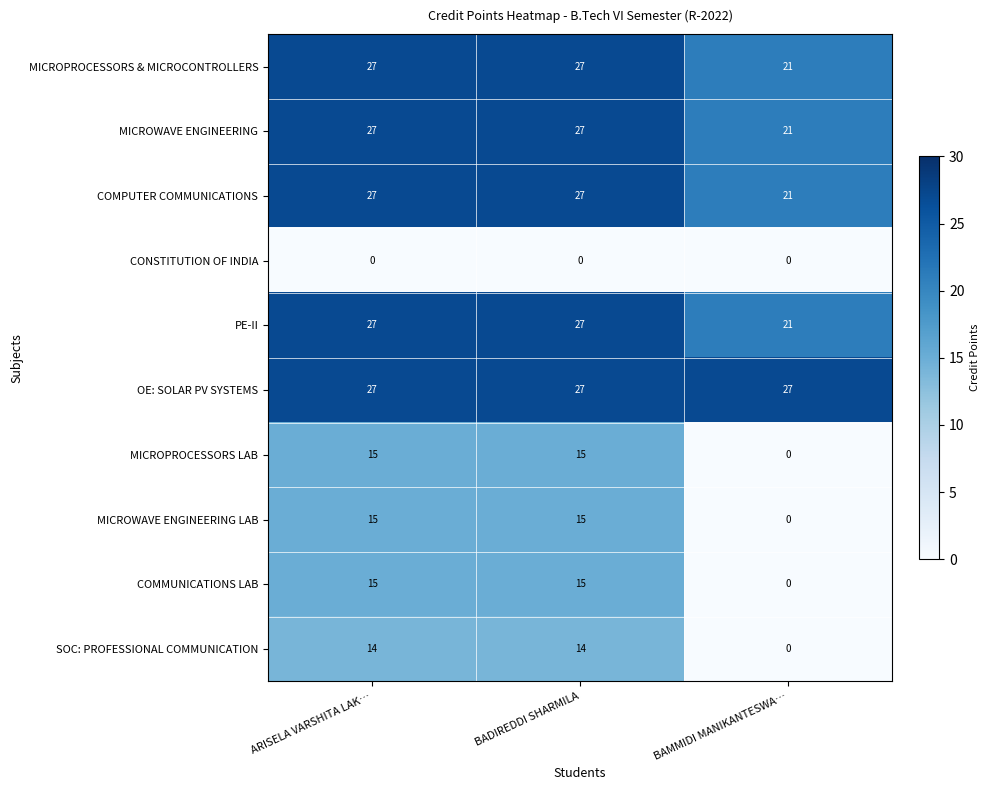

What is the sum of the COMPUTER COMMUNICATIONS values at BADIREDDI SHARMILA and BAMMIDI MANIKANTESWA…?

48